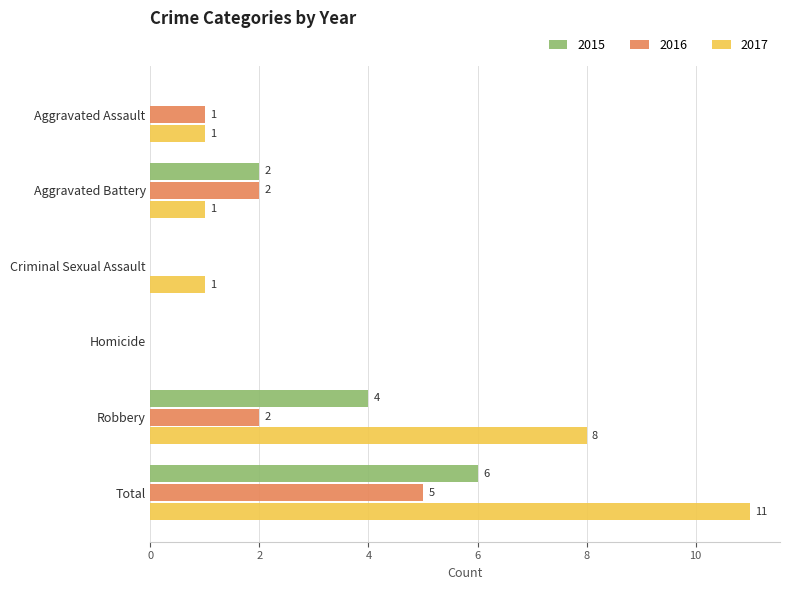

What is the greatest value displayed?

11